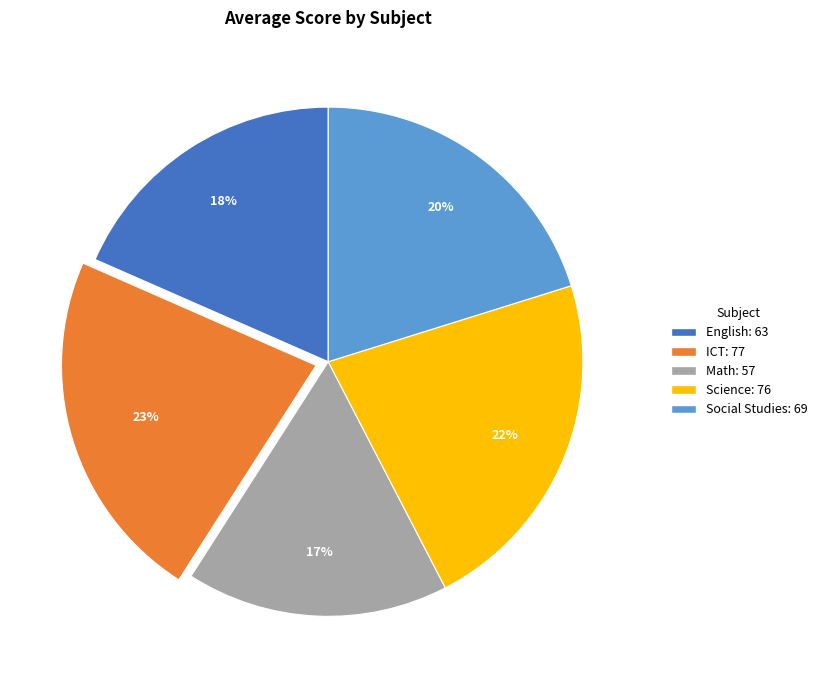

Is the sum of Math and Social Studies greater than half?

No